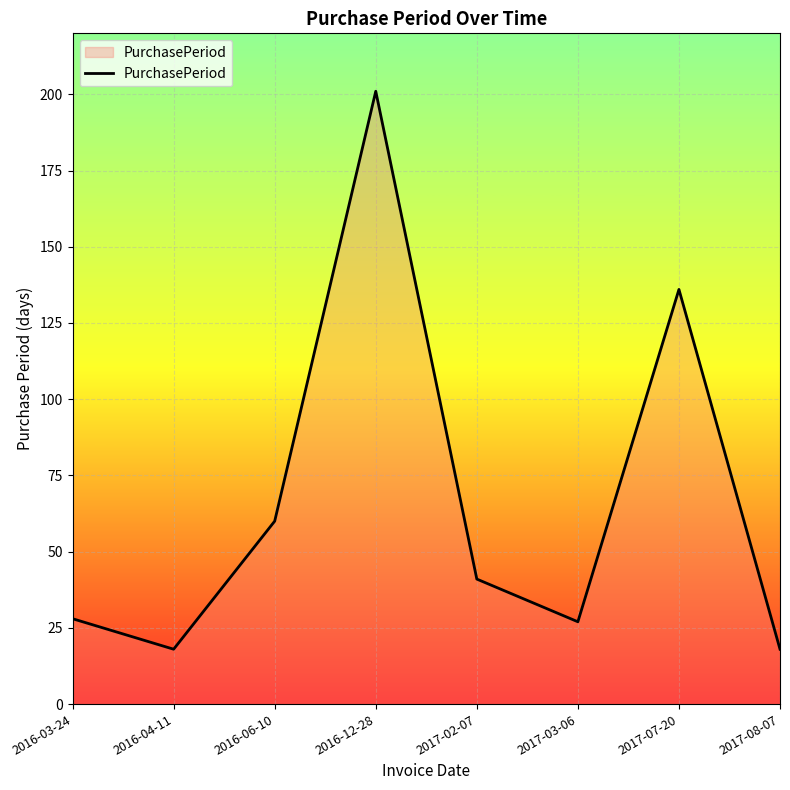

At which label is the value closest to 109?

2017-07-20